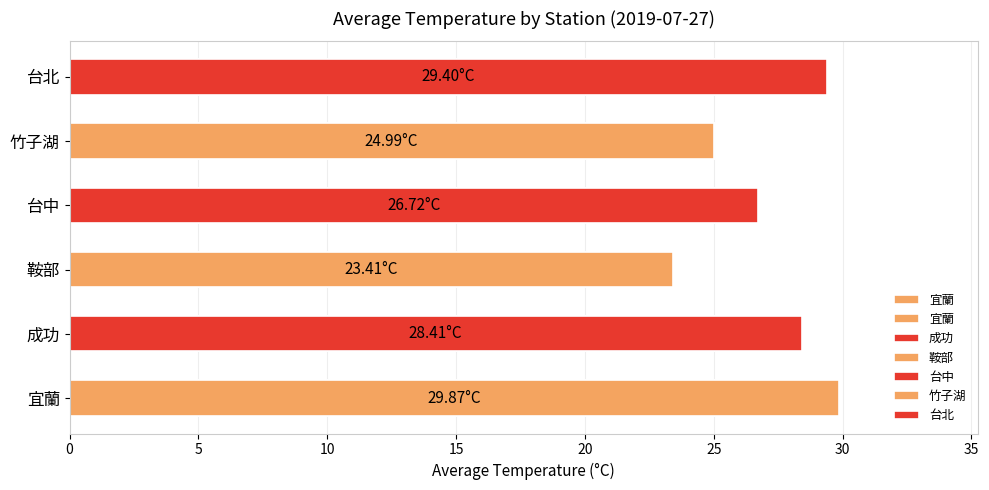

Does the chart contain any negative values?

No